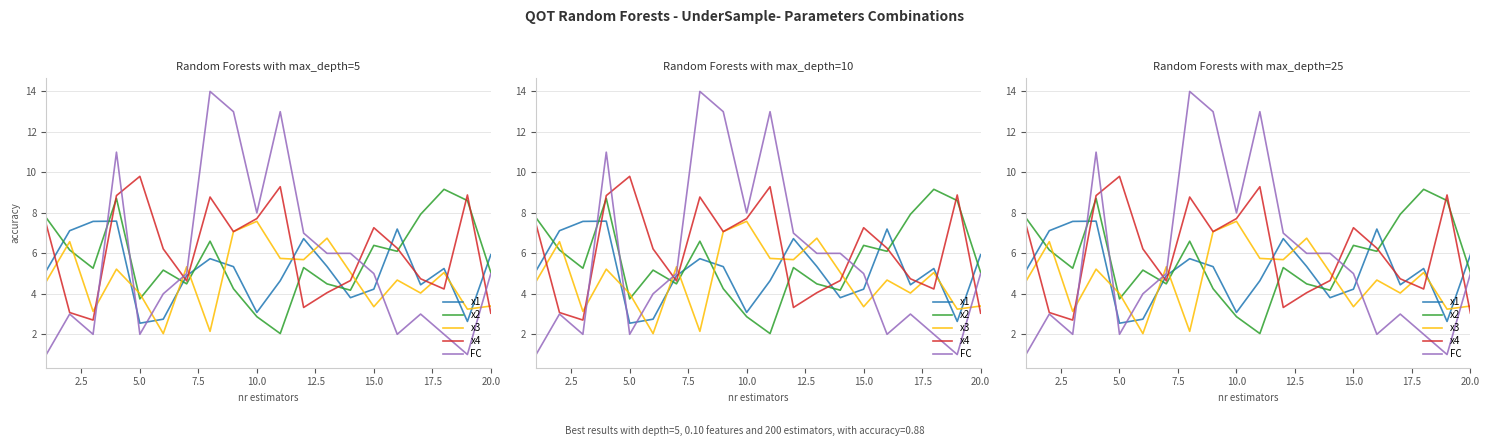

Which series has the largest total across all categories?

x4